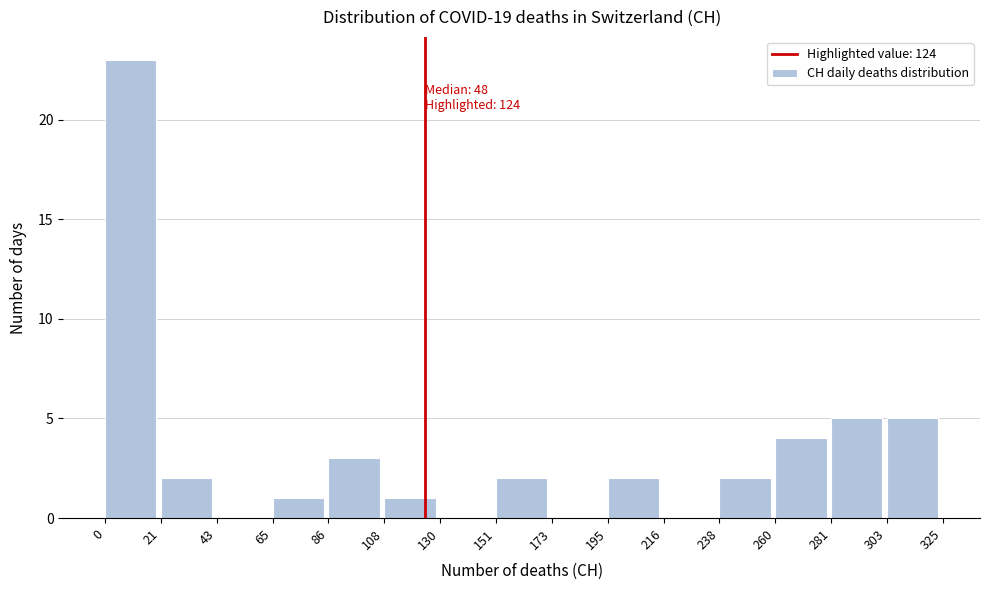

Over which range of the x-axis is the bar tallest?

0 to 21